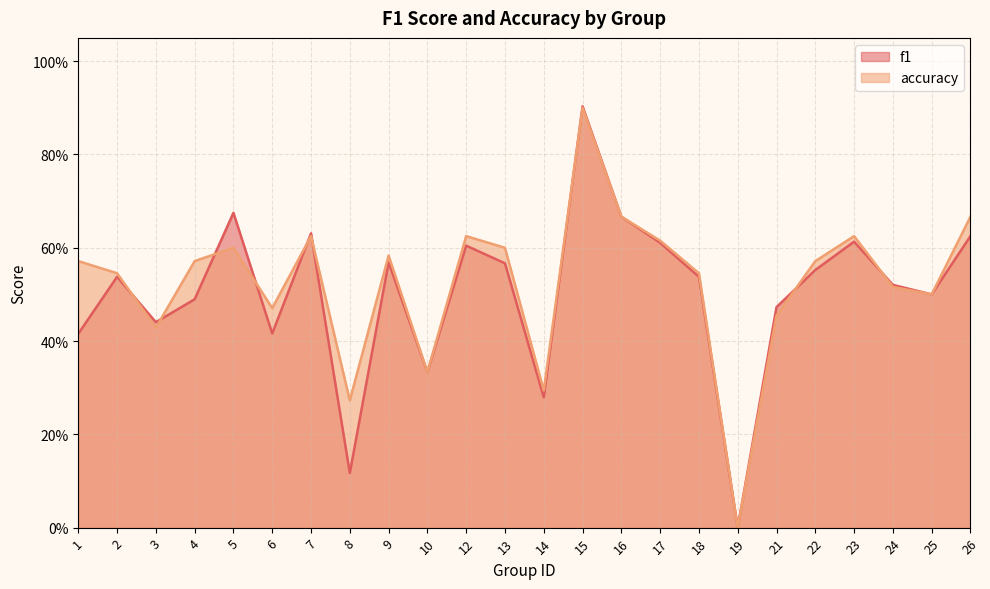

Reading right to left, extract all data points from this chart.

f1: 0.6	0.5	0.5	0.6	0.6	0.5	0.0	0.5	0.6	0.7	0.9	0.3	0.6	0.6	0.3	0.6	0.1	0.6	0.4	0.7	0.5	0.4	0.5	0.4
accuracy: 0.7	0.5	0.5	0.6	0.6	0.5	0.0	0.5	0.6	0.7	0.9	0.3	0.6	0.6	0.3	0.6	0.3	0.6	0.5	0.6	0.6	0.4	0.5	0.6